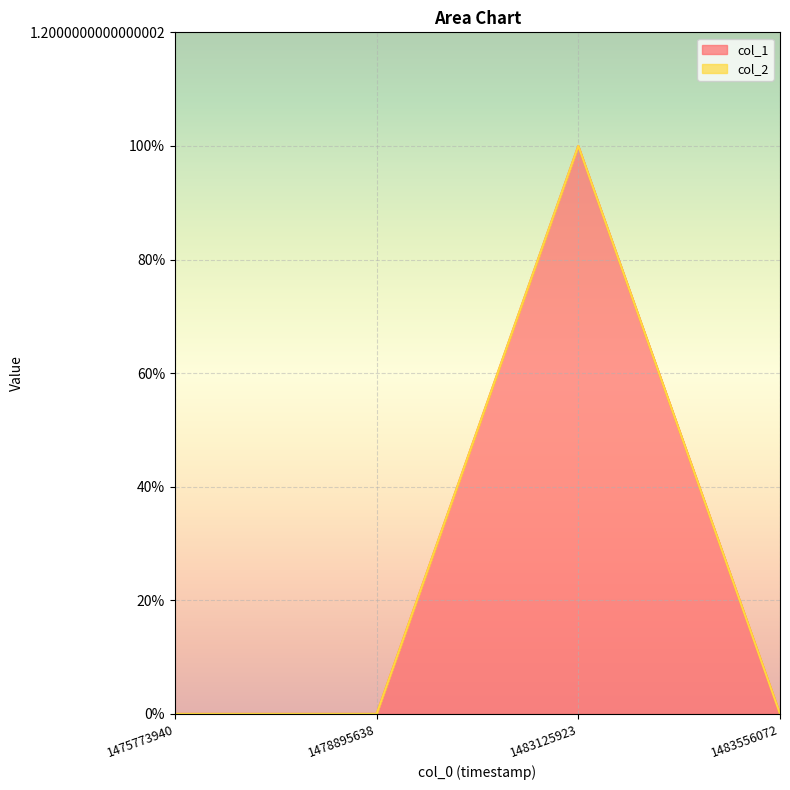

True or false: there are more than 0 points higher than both neighbors.

True